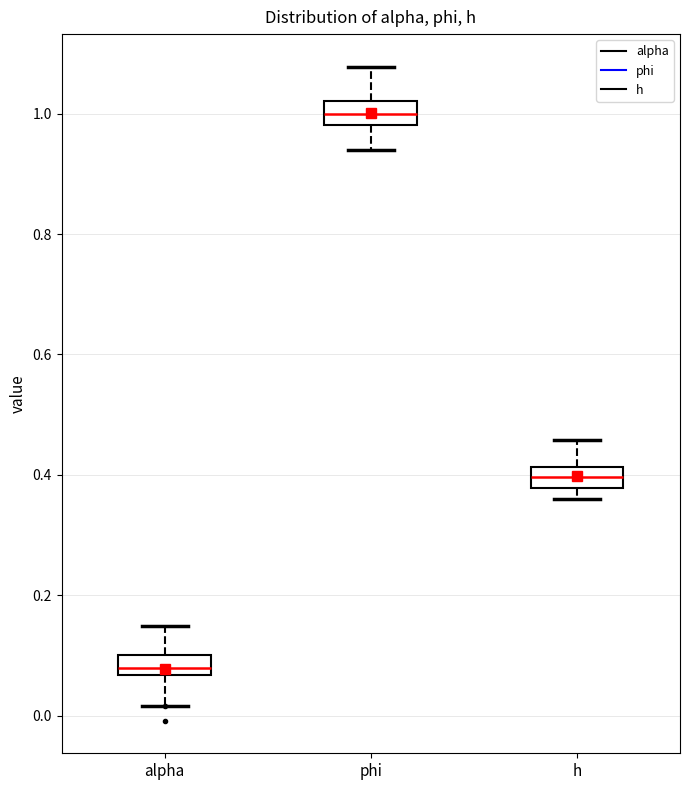

Which box has the lowest median line?

alpha